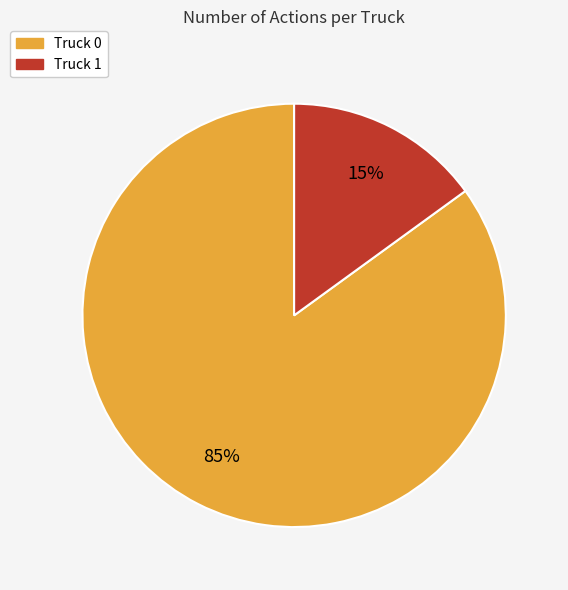

What is the ratio of the value at Truck 0 to the value at Truck 1?

5.7